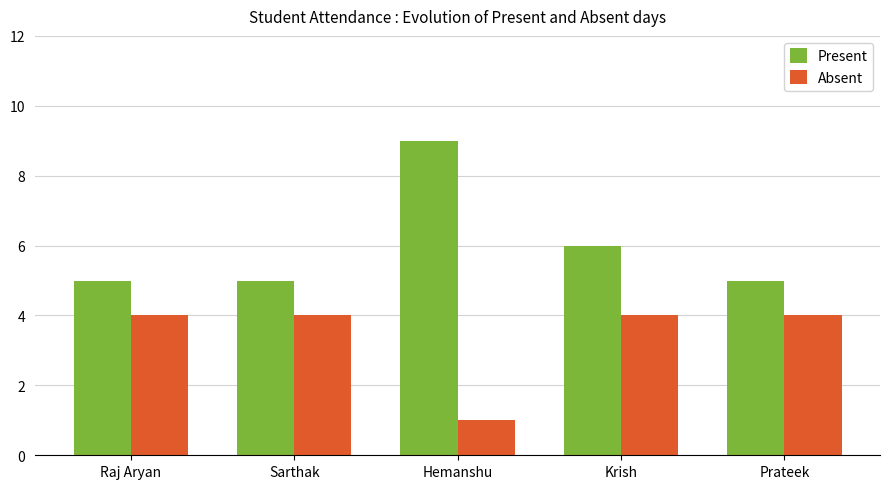

How many bars are there in total?

10